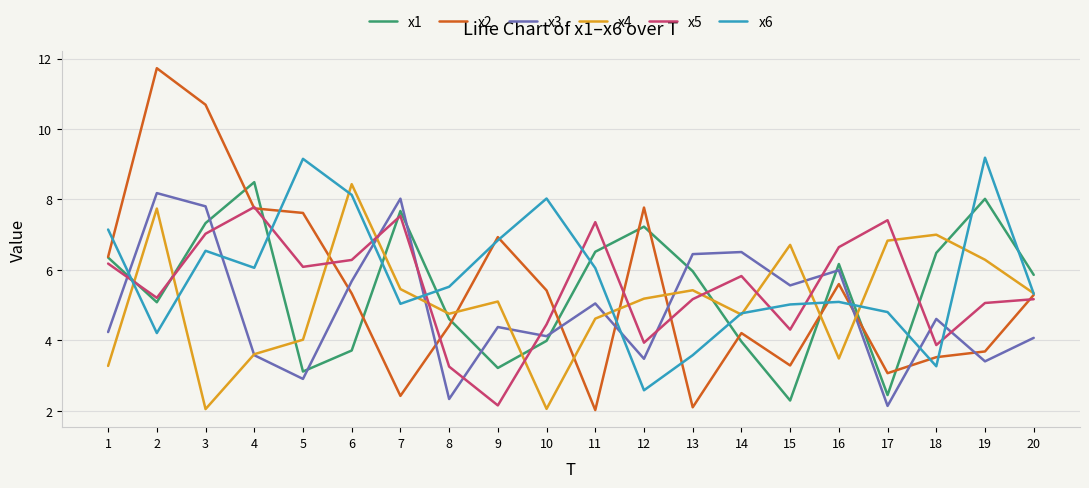

What is the minimum value for x6?

2.6